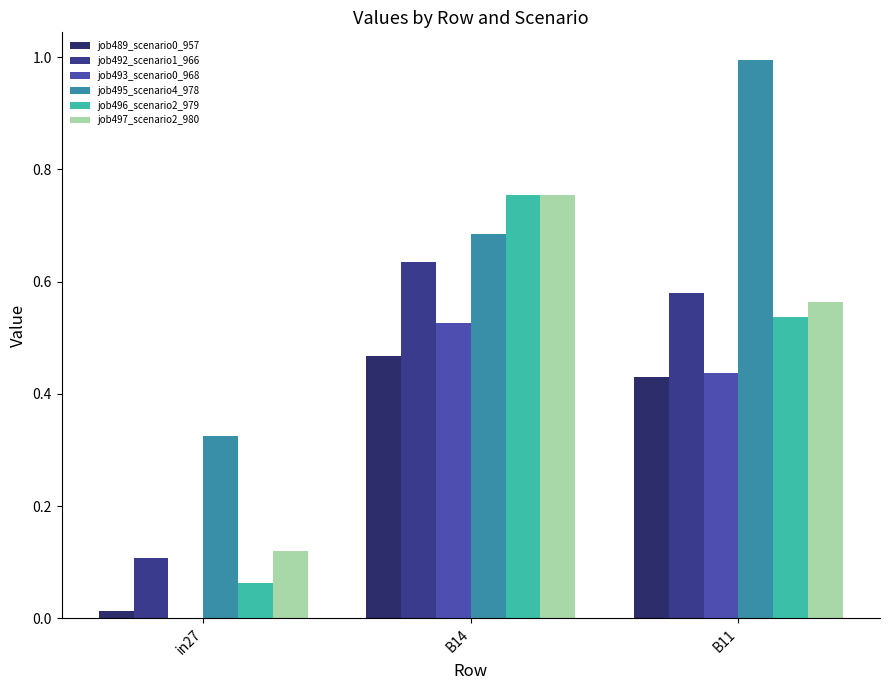

What is the difference between the job497_scenario2_980 values at B14 and B11?

0.2